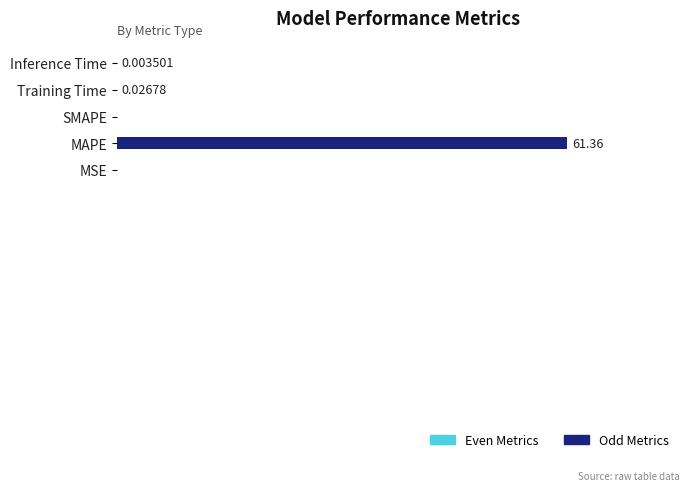

Between SMAPE and MSE, which is larger?

MSE